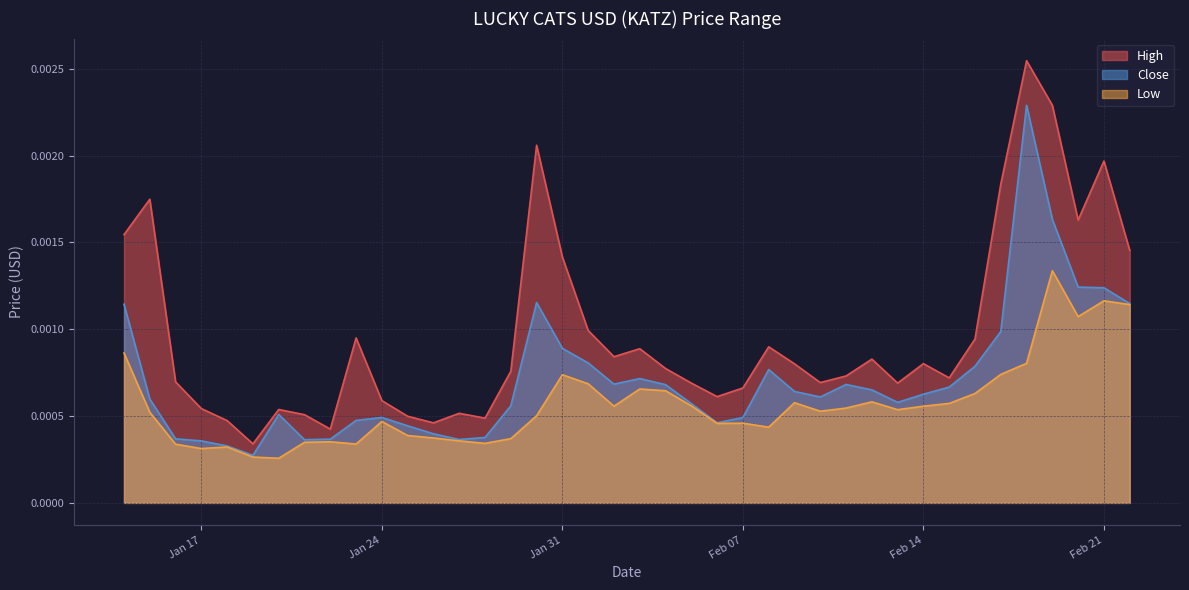

Which series has the largest range (max minus min)?

High